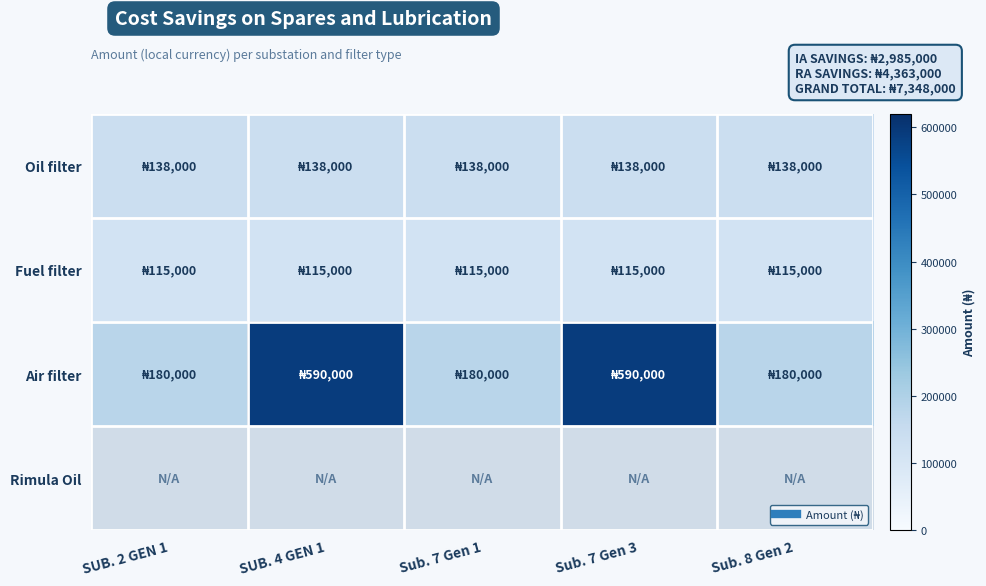

Count the number of categories in the chart.

5